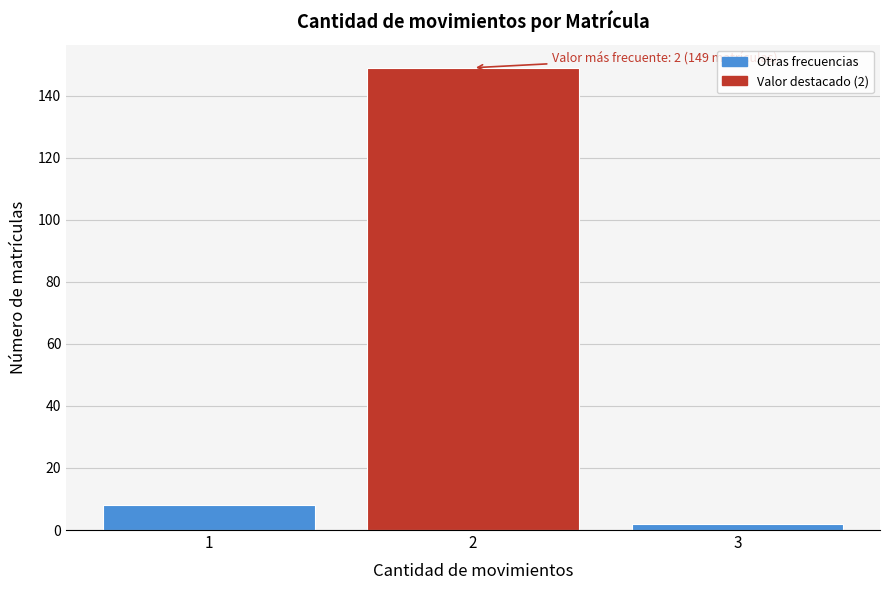

Reading left to right, transcribe all the data shown in this chart.

8	149	2